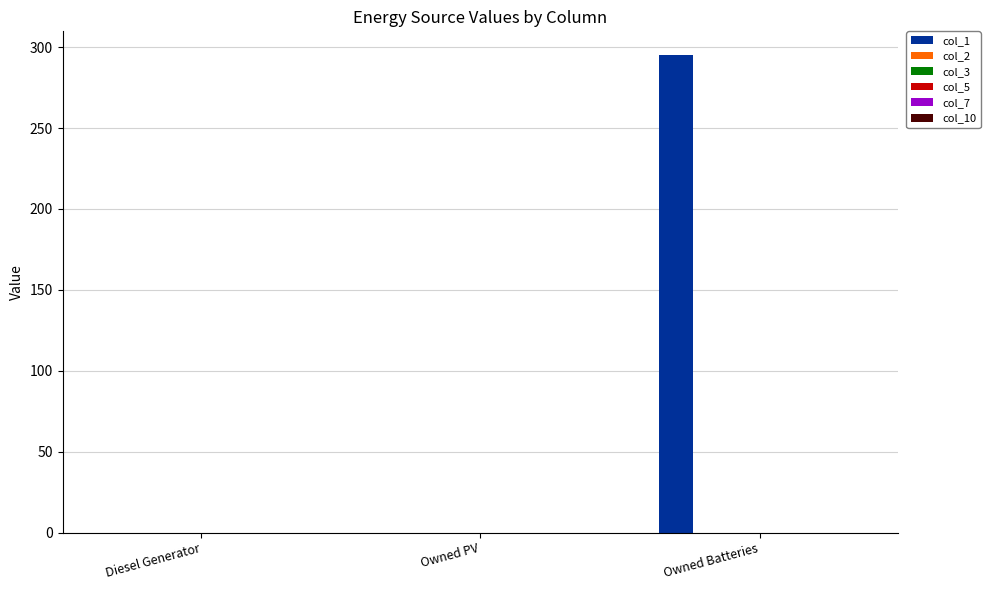

What is the maximum value shown in the chart?

295